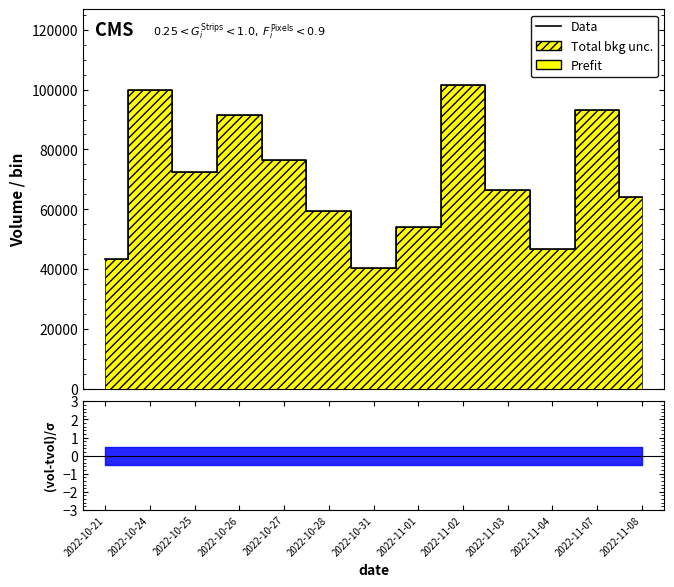

How many points are lower than both their immediate neighbors (excluding endpoints)?

3